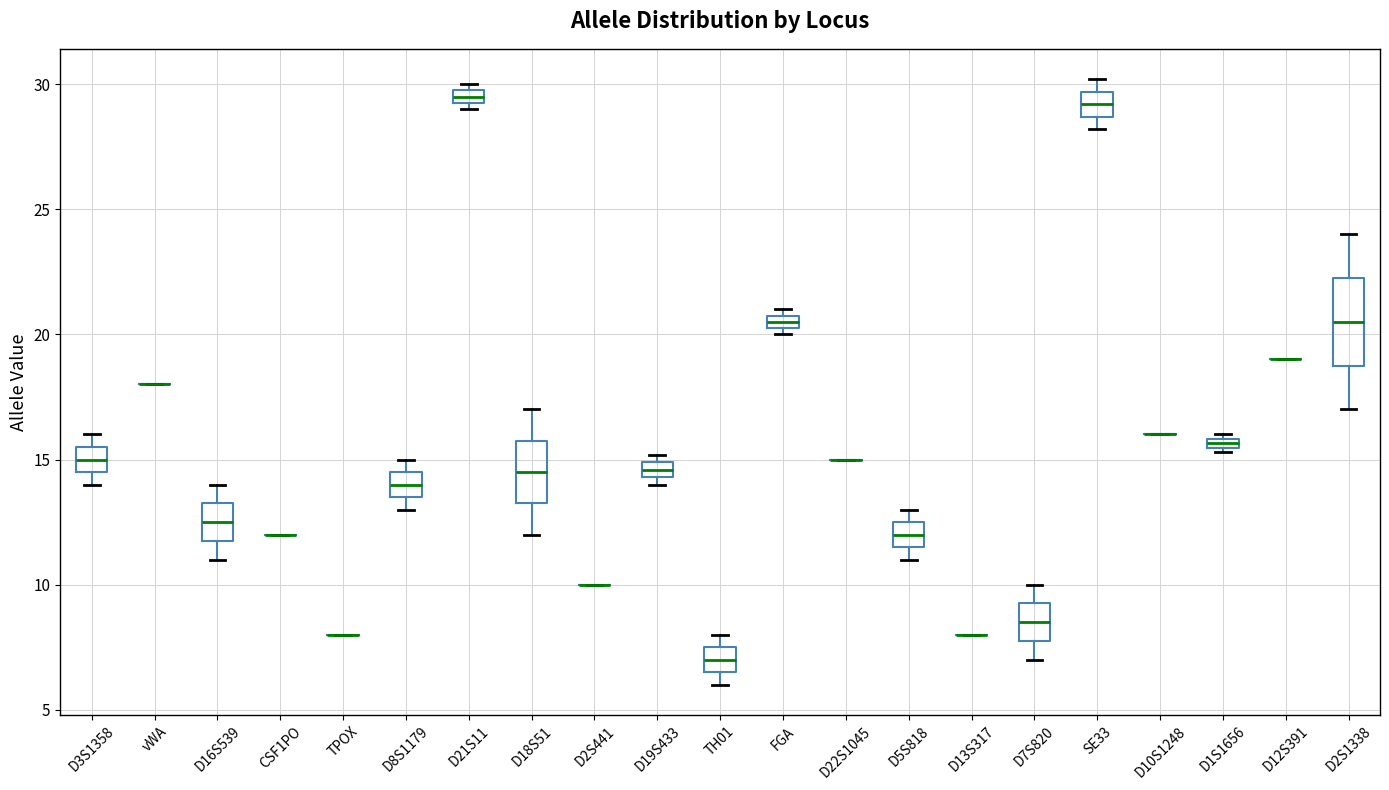

Comparing the boxes themselves (not the whiskers), which one is the tallest?

D2S1338